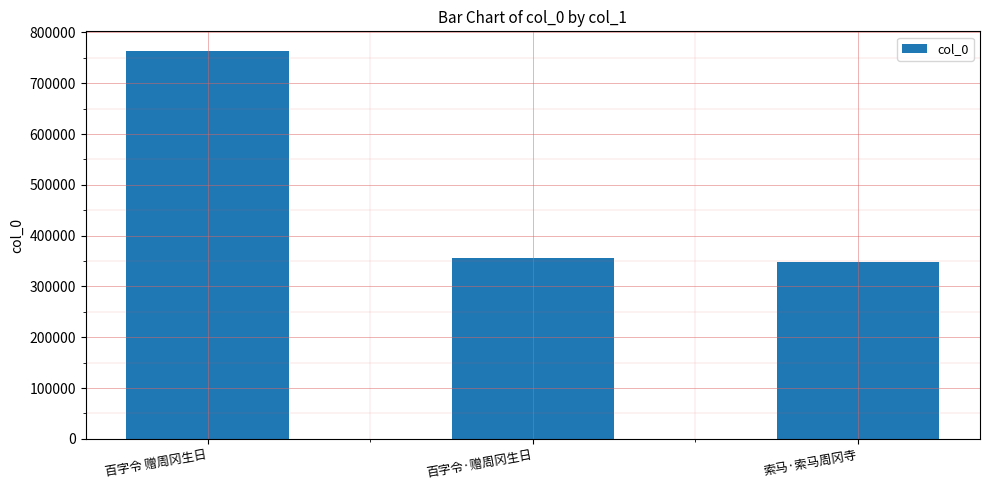

At which label is the value closest to 555704?

百字令·赠周冈生日